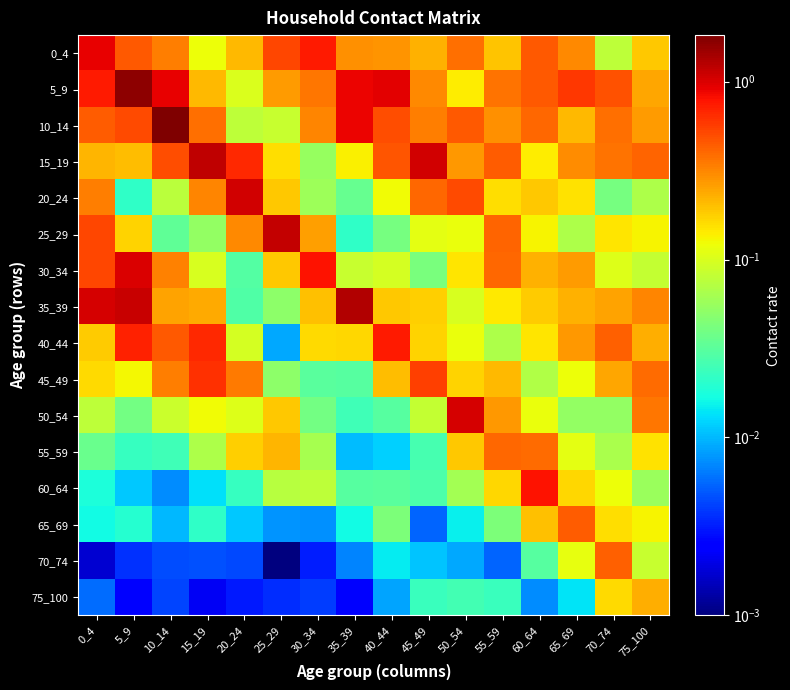

Reading right to left, what are all the values shown in this chart?

0_4: 75_100=0.2	70_74=0.1	65_69=0.3	60_64=0.5	55_59=0.2	50_54=0.4	45_49=0.2	40_44=0.3	35_39=0.3	30_34=0.7	25_29=0.5	20_24=0.2	15_19=0.1	10_14=0.3	5_9=0.5	0_4=0.9
5_9: 75_100=0.2	70_74=0.5	65_69=0.6	60_64=0.4	55_59=0.4	50_54=0.1	45_49=0.3	40_44=0.9	35_39=0.9	30_34=0.4	25_29=0.3	20_24=0.1	15_19=0.2	10_14=0.9	5_9=1.7	0_4=0.7
10_14: 75_100=0.3	70_74=0.4	65_69=0.2	60_64=0.4	55_59=0.3	50_54=0.4	45_49=0.3	40_44=0.5	35_39=0.9	30_34=0.3	25_29=0.1	20_24=0.1	15_19=0.4	10_14=1.8	5_9=0.5	0_4=0.4
15_19: 75_100=0.4	70_74=0.4	65_69=0.3	60_64=0.1	55_59=0.4	50_54=0.3	45_49=1.1	40_44=0.5	35_39=0.1	30_34=0.1	25_29=0.2	20_24=0.7	15_19=1.2	10_14=0.5	5_9=0.2	0_4=0.2
20_24: 75_100=0.1	70_74=0.0	65_69=0.2	60_64=0.2	55_59=0.2	50_54=0.5	45_49=0.4	40_44=0.1	35_39=0.0	30_34=0.1	25_29=0.2	20_24=1.0	15_19=0.3	10_14=0.1	5_9=0.0	0_4=0.3
25_29: 75_100=0.1	70_74=0.1	65_69=0.1	60_64=0.1	55_59=0.4	50_54=0.1	45_49=0.1	40_44=0.0	35_39=0.0	30_34=0.3	25_29=1.2	20_24=0.3	15_19=0.1	10_14=0.0	5_9=0.2	0_4=0.5
30_34: 75_100=0.1	70_74=0.1	65_69=0.3	60_64=0.2	55_59=0.4	50_54=0.1	45_49=0.0	40_44=0.1	35_39=0.1	30_34=0.8	25_29=0.2	20_24=0.0	15_19=0.1	10_14=0.3	5_9=1.0	0_4=0.5
35_39: 75_100=0.3	70_74=0.3	65_69=0.2	60_64=0.2	55_59=0.1	50_54=0.1	45_49=0.2	40_44=0.2	35_39=1.3	30_34=0.2	25_29=0.0	20_24=0.0	15_19=0.2	10_14=0.3	5_9=1.1	0_4=1.0
40_44: 75_100=0.2	70_74=0.4	65_69=0.3	60_64=0.1	55_59=0.1	50_54=0.1	45_49=0.2	40_44=0.7	35_39=0.2	30_34=0.2	25_29=0.0	20_24=0.1	15_19=0.7	10_14=0.4	5_9=0.7	0_4=0.2
45_49: 75_100=0.4	70_74=0.2	65_69=0.1	60_64=0.1	55_59=0.2	50_54=0.2	45_49=0.6	40_44=0.2	35_39=0.0	30_34=0.0	25_29=0.1	20_24=0.4	15_19=0.6	10_14=0.3	5_9=0.1	0_4=0.2
50_54: 75_100=0.4	70_74=0.1	65_69=0.1	60_64=0.1	55_59=0.3	50_54=1.0	45_49=0.1	40_44=0.0	35_39=0.0	30_34=0.0	25_29=0.2	20_24=0.1	15_19=0.1	10_14=0.1	5_9=0.0	0_4=0.1
55_59: 75_100=0.2	70_74=0.1	65_69=0.1	60_64=0.4	55_59=0.4	50_54=0.2	45_49=0.0	40_44=0.0	35_39=0.0	30_34=0.1	25_29=0.2	20_24=0.2	15_19=0.1	10_14=0.0	5_9=0.0	0_4=0.0
60_64: 75_100=0.1	70_74=0.1	65_69=0.2	60_64=0.8	55_59=0.2	50_54=0.1	45_49=0.0	40_44=0.0	35_39=0.0	30_34=0.1	25_29=0.1	20_24=0.0	15_19=0.0	10_14=0.0	5_9=0.0	0_4=0.0
65_69: 75_100=0.1	70_74=0.2	65_69=0.4	60_64=0.2	55_59=0.0	50_54=0.0	45_49=0.0	40_44=0.0	35_39=0.0	30_34=0.0	25_29=0.0	20_24=0.0	15_19=0.0	10_14=0.0	5_9=0.0	0_4=0.0
70_74: 75_100=0.1	70_74=0.4	65_69=0.1	60_64=0.0	55_59=0.0	50_54=0.0	45_49=0.0	40_44=0.0	35_39=0.0	30_34=0.0	25_29=0.0	20_24=0.0	15_19=0.0	10_14=0.0	5_9=0.0	0_4=0.0
75_100: 75_100=0.2	70_74=0.2	65_69=0.0	60_64=0.0	55_59=0.0	50_54=0.0	45_49=0.0	40_44=0.0	35_39=0.0	30_34=0.0	25_29=0.0	20_24=0.0	15_19=0.0	10_14=0.0	5_9=0.0	0_4=0.0